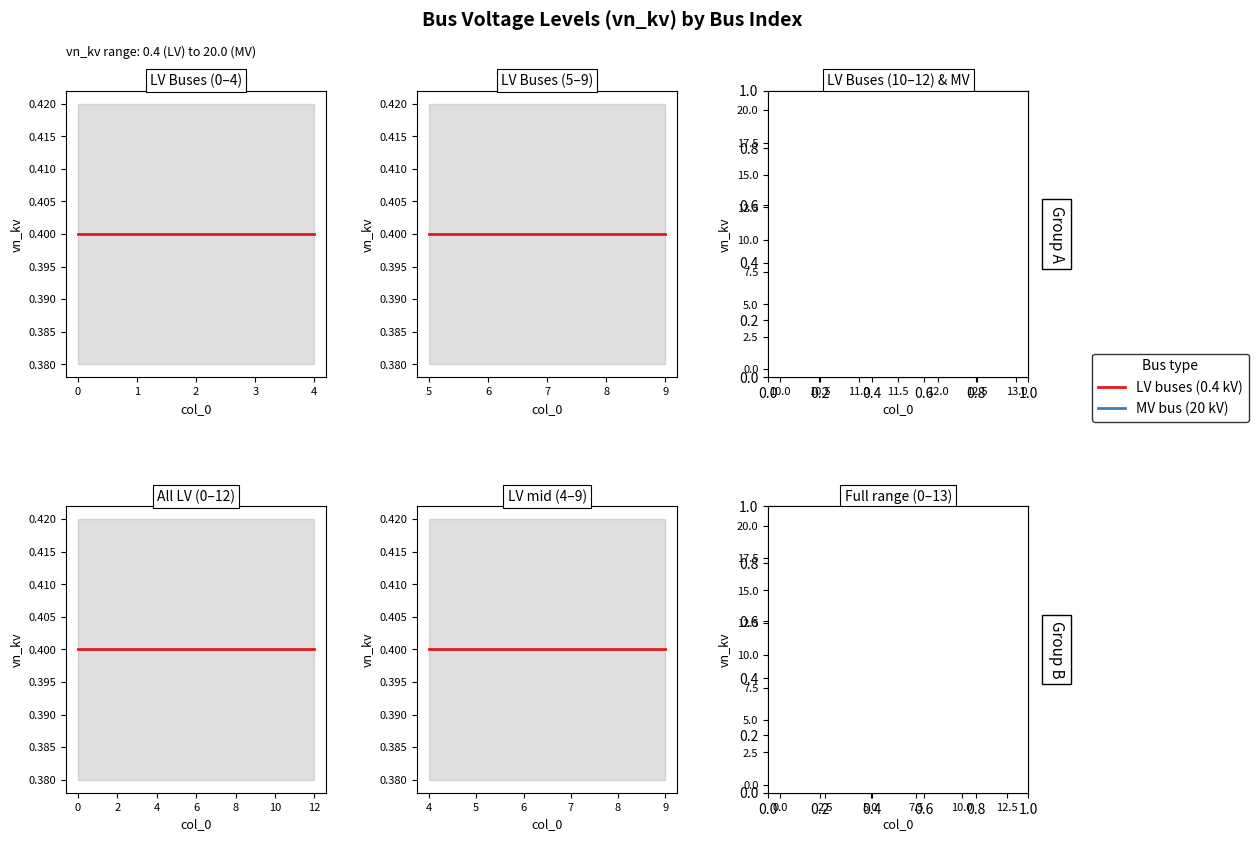

True or false: there are more than 2 points higher than both neighbors.

False